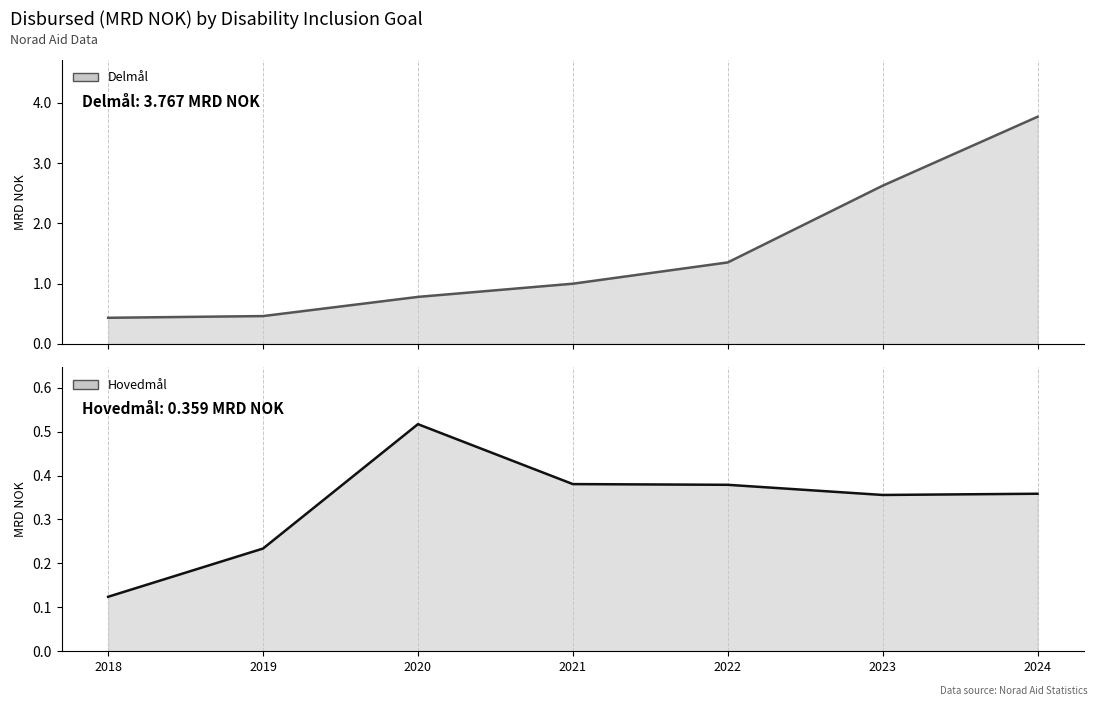

Rank the series by their maximum value, from highest to lowest.

Delmål line, Hovedmål line